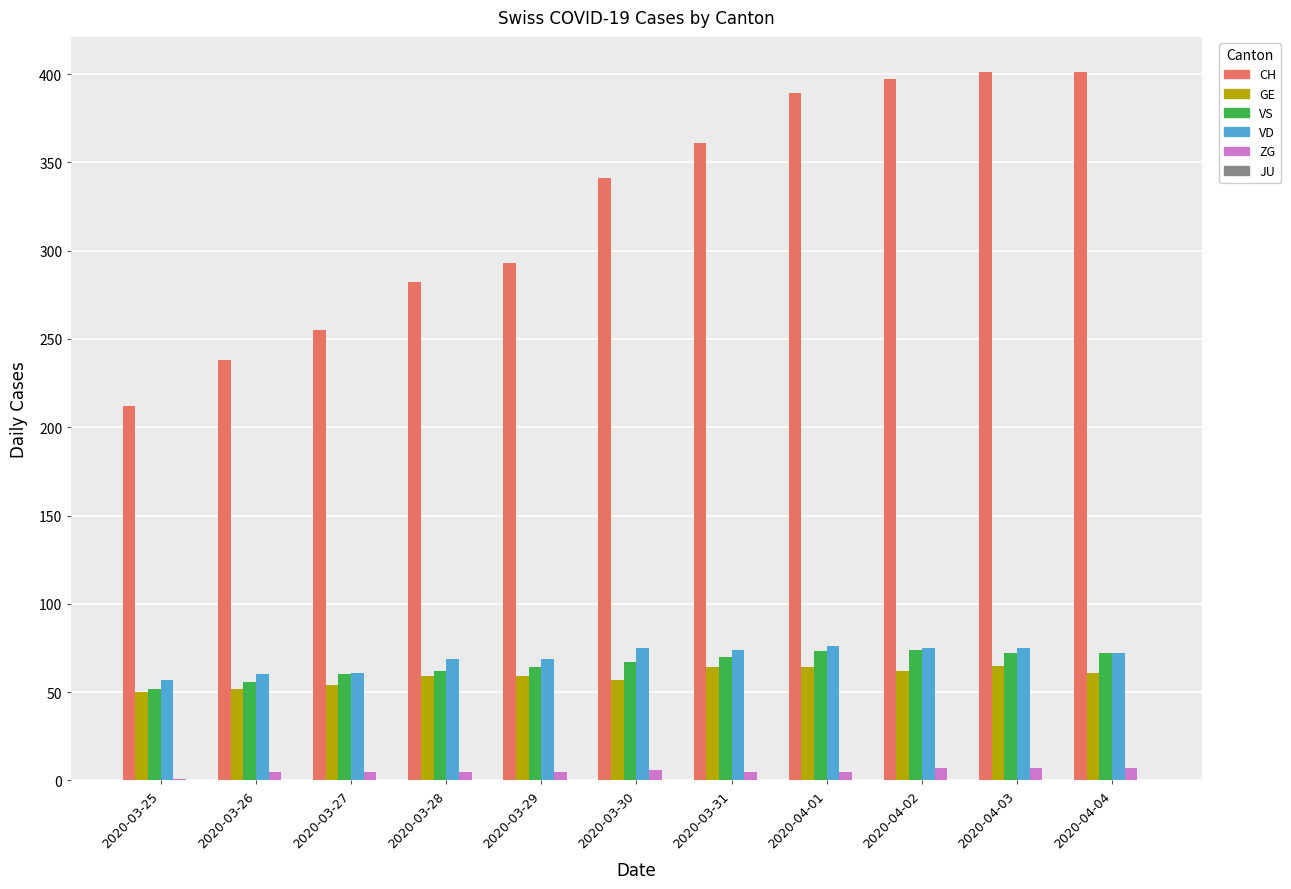

Is the value of VS at 2020-04-01 greater than the value of GE at 2020-03-30?

Yes